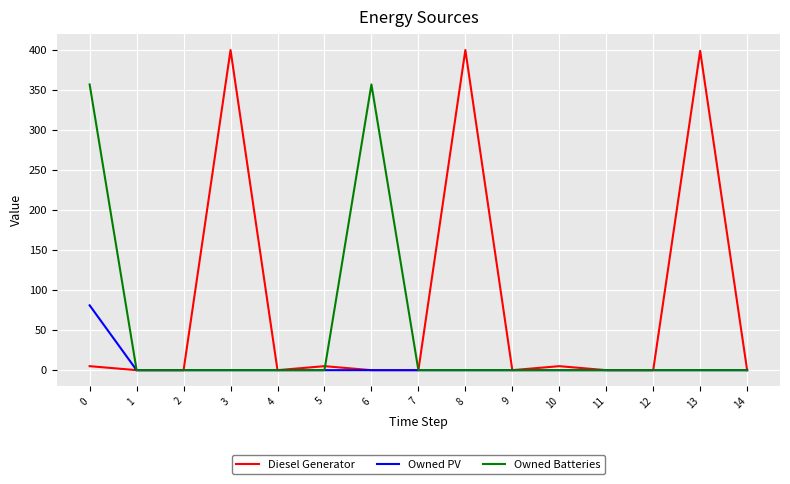

What is the spread (max minus min) of values at 13?

399